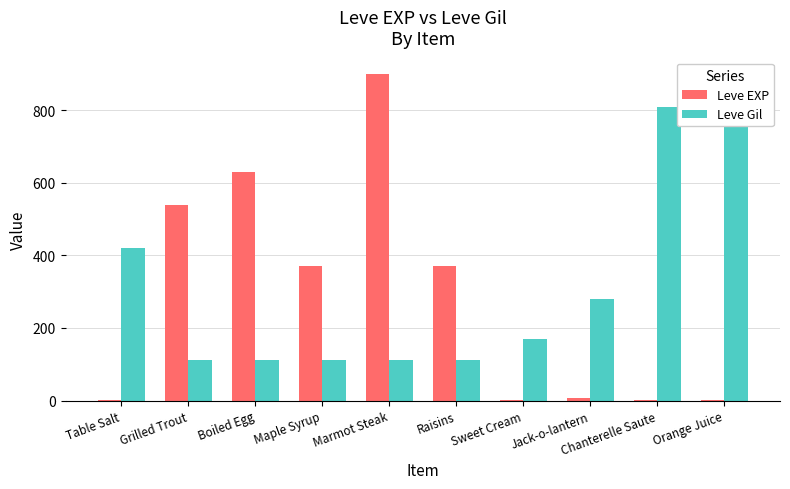

What is the highest value of the Leve Gil series?

810